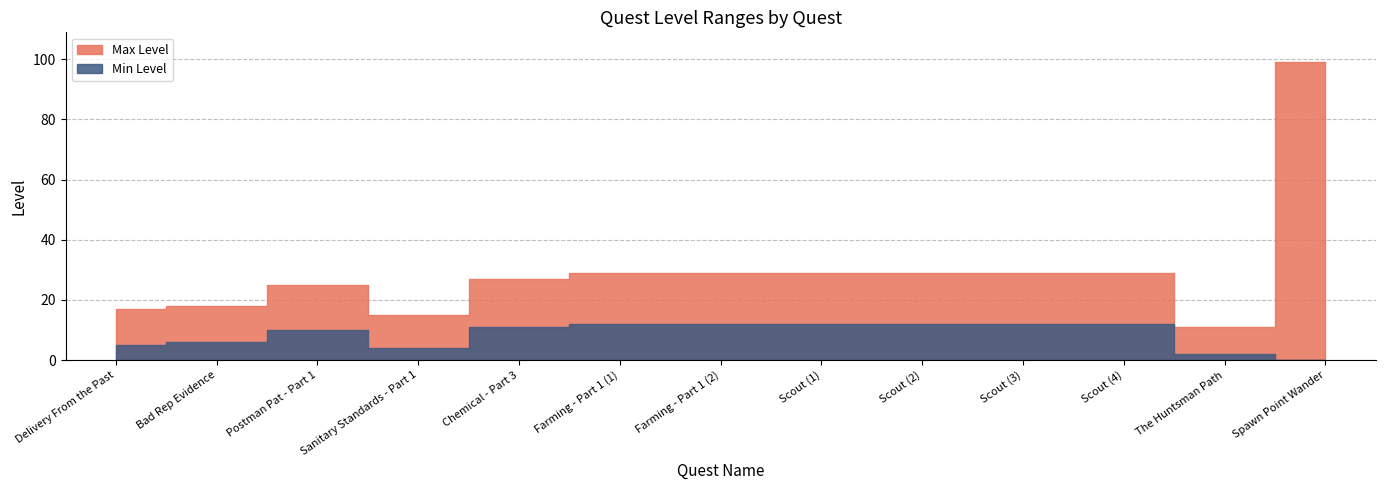

True or false: Min Level and Max Level cross at least once.

False